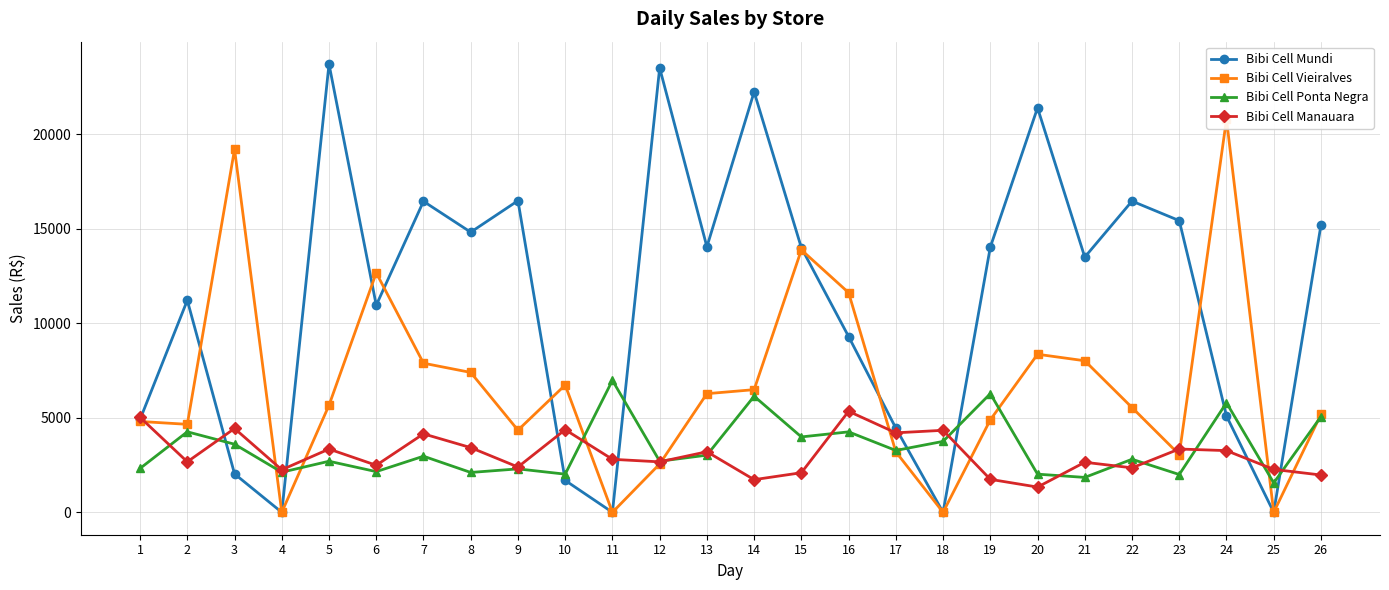

Which series has the largest total across all categories?

Bibi Cell Mundi